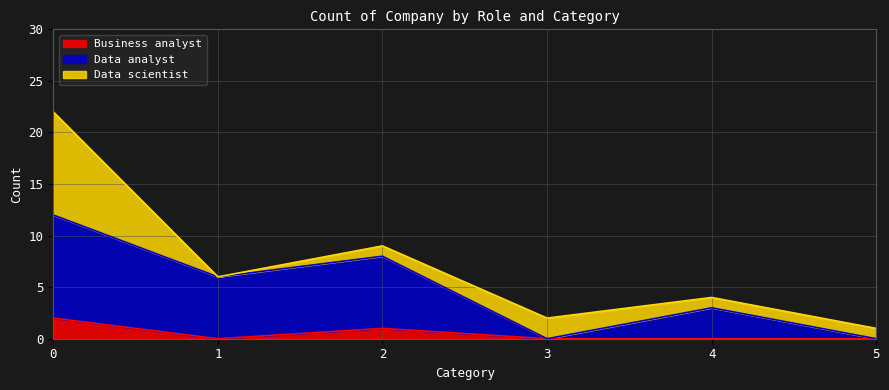

The value of Business analyst at 2 is 1. True or false?

True